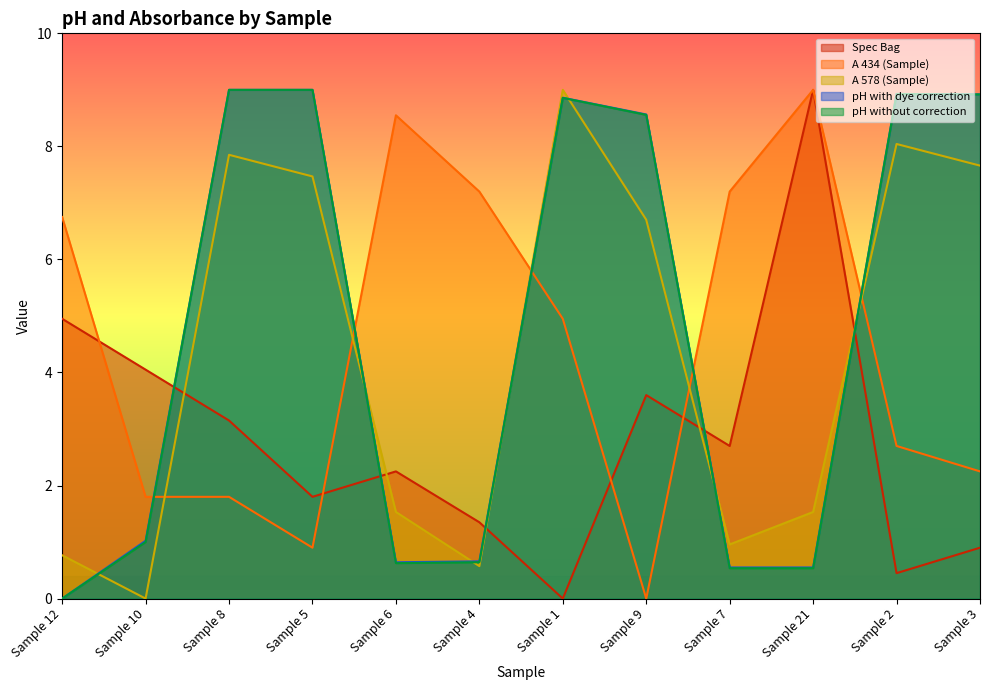

What is the difference between the maximum and minimum values in the pH with dye correction series?

9.0